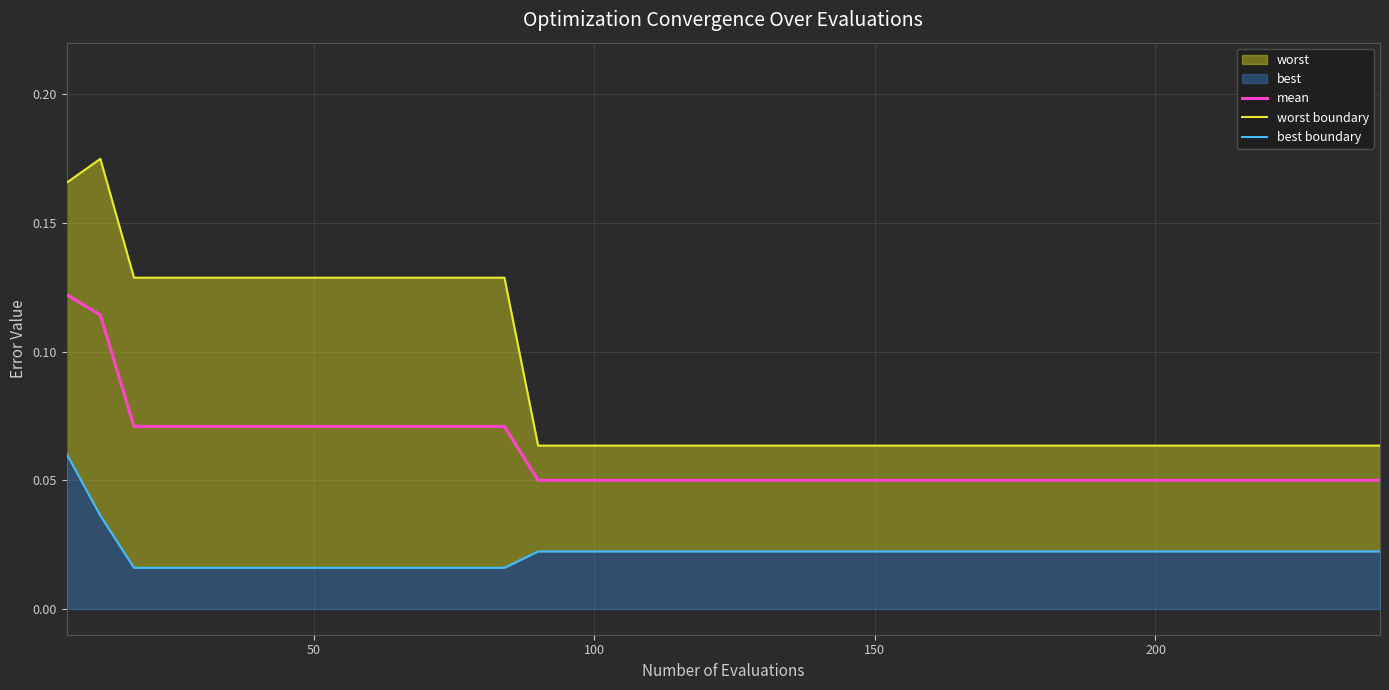

What is the difference between the maximum and minimum values in the worst boundary series?

0.1